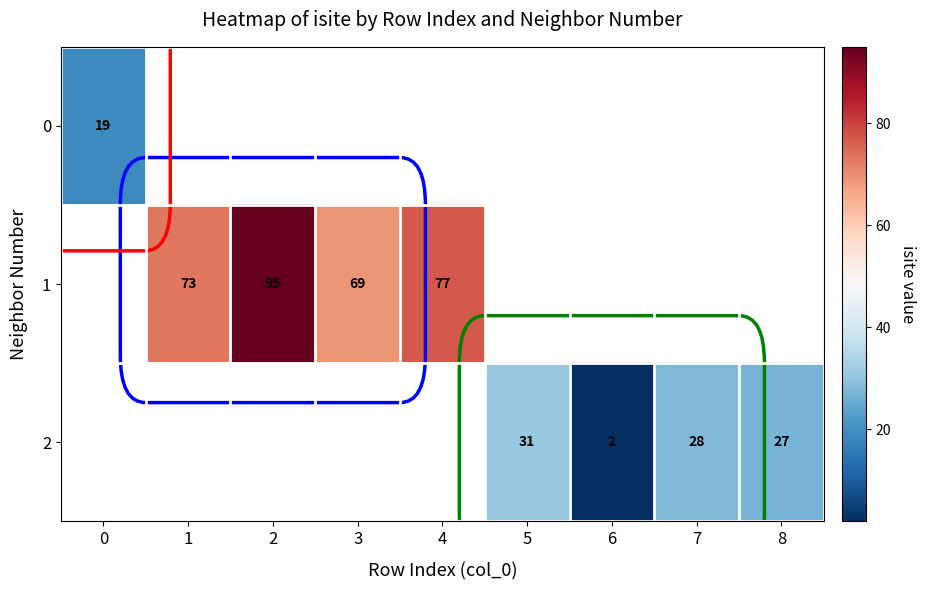

Which label corresponds to the smallest value in the chart?

6